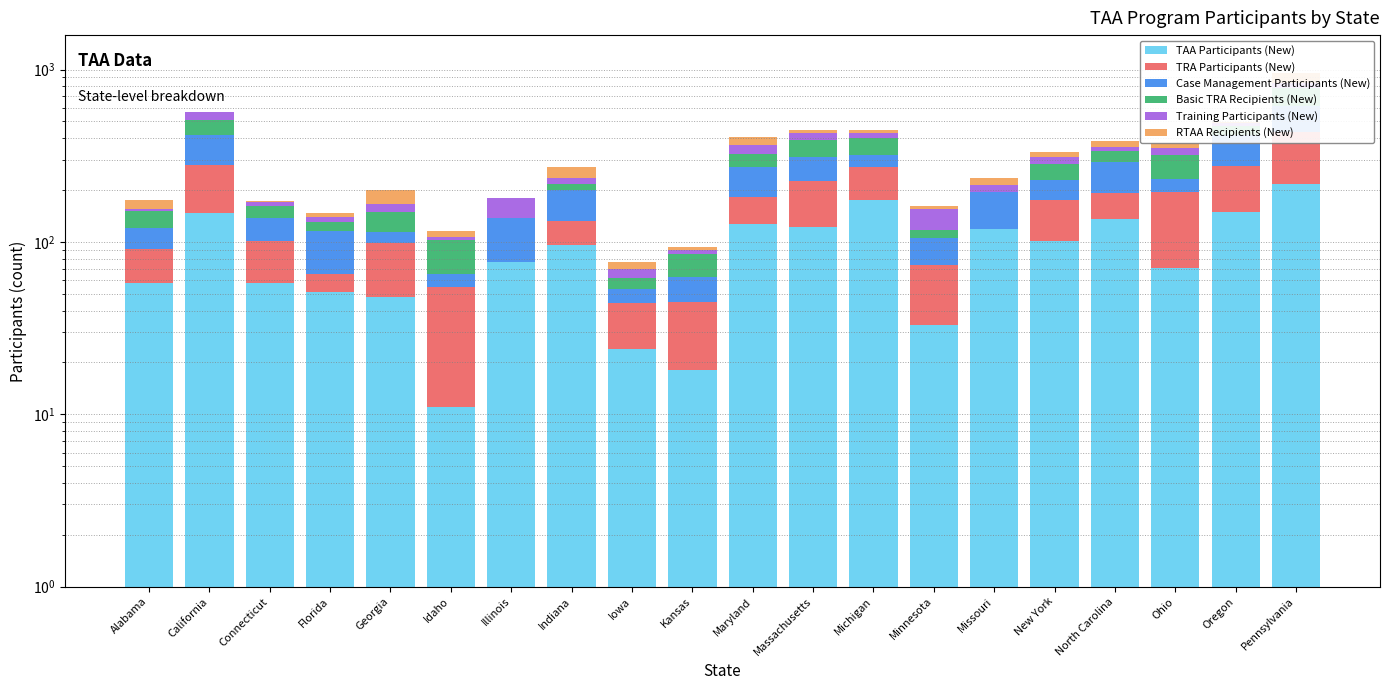

What is the lowest value of the TAA Participants (New) series?

11